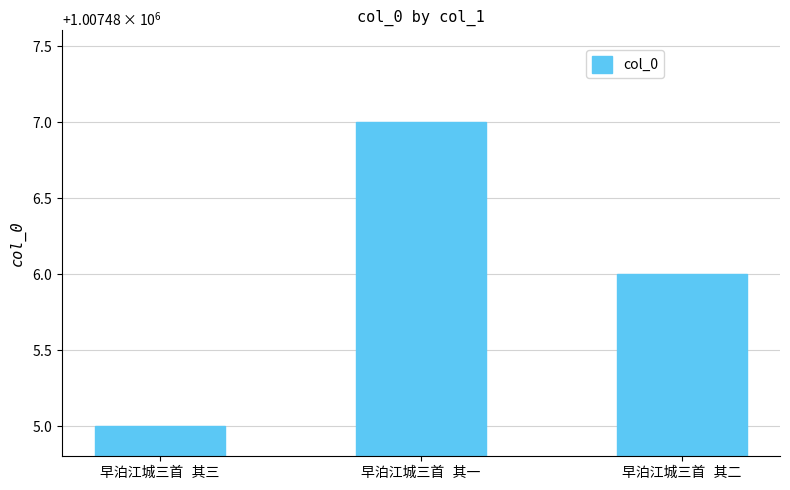

The chart shows a value of 1007486 at 早泊江城三首 其二. True or false?

True